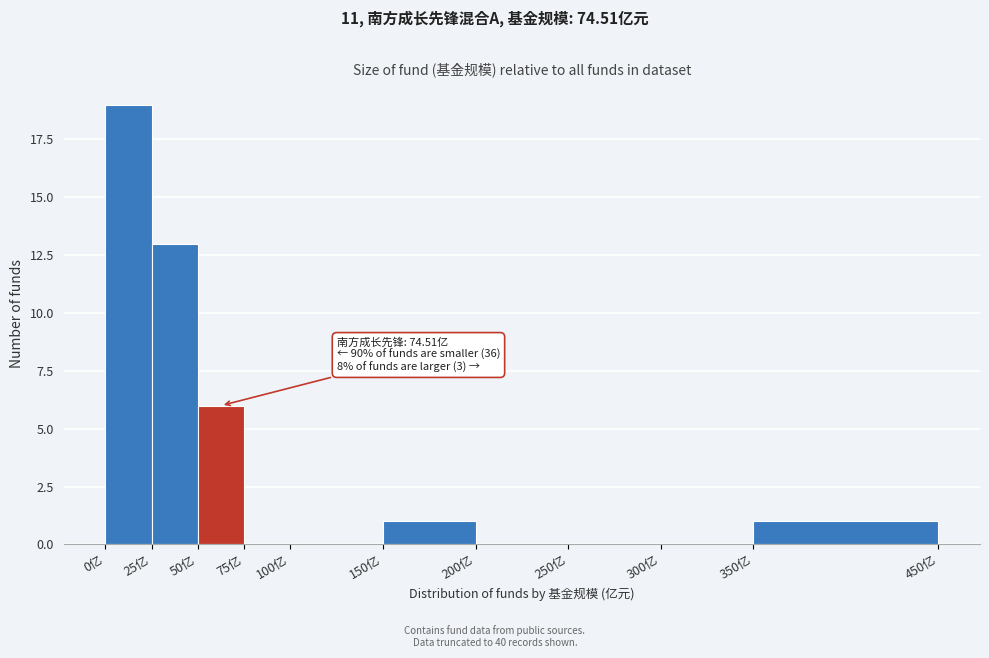

Over which range of the x-axis is the bar tallest?

0 to 25